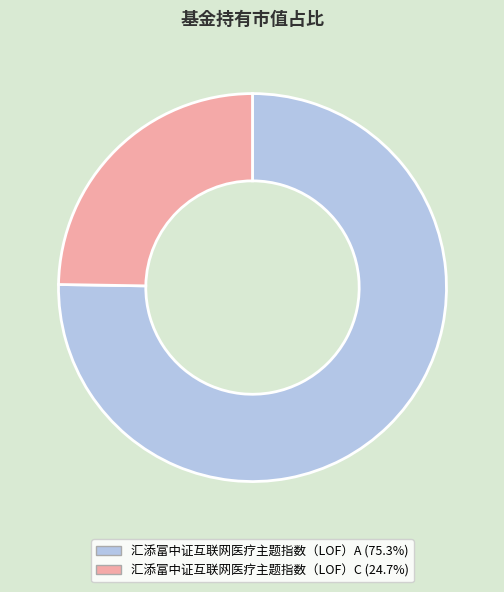

Is 汇添富中证互联网医疗主题指数（LOF）A the majority of the pie?

Yes